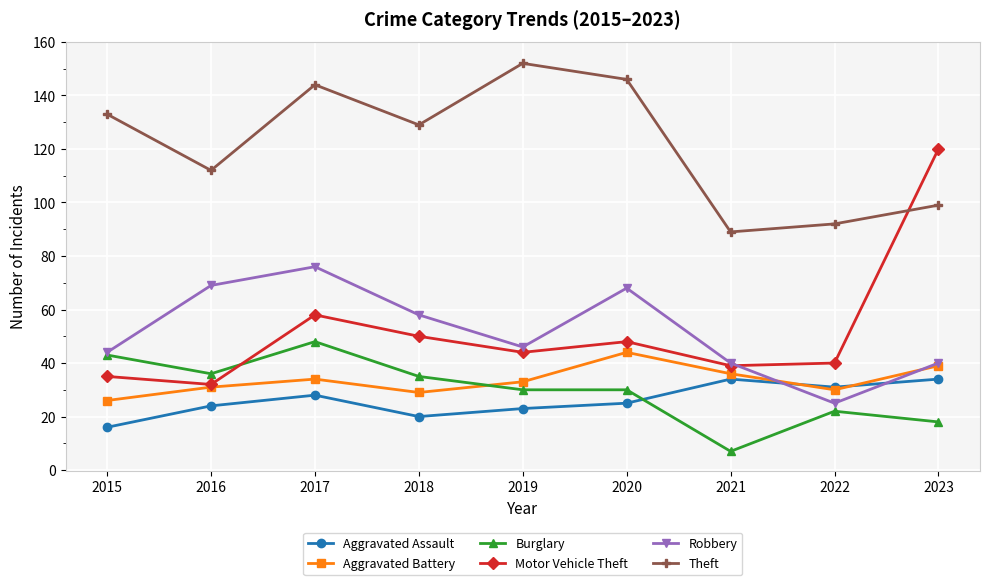

At which label does Motor Vehicle Theft first exceed 44?

2017